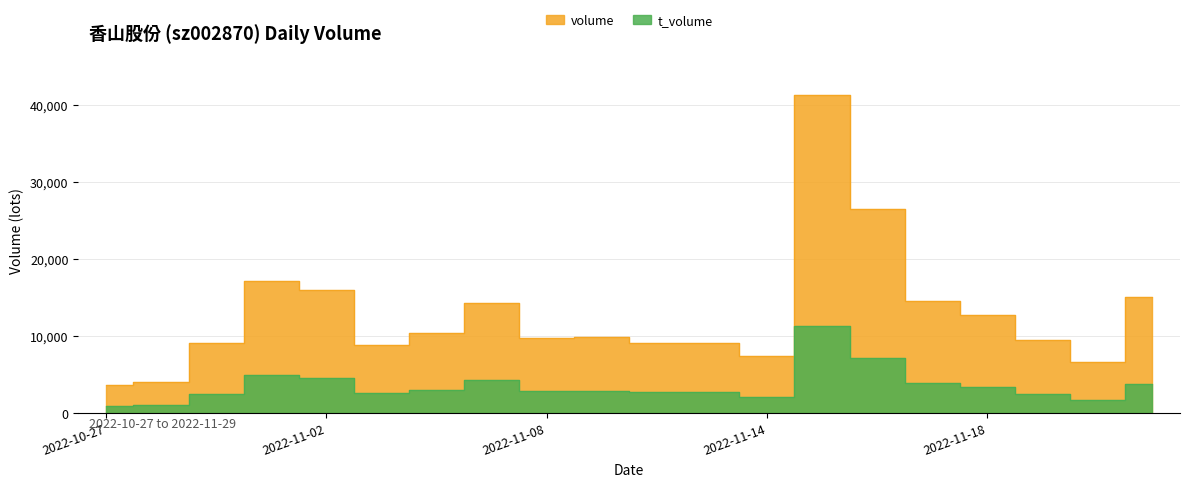

At which category does the chart reach its peak across all series?

2022-11-15